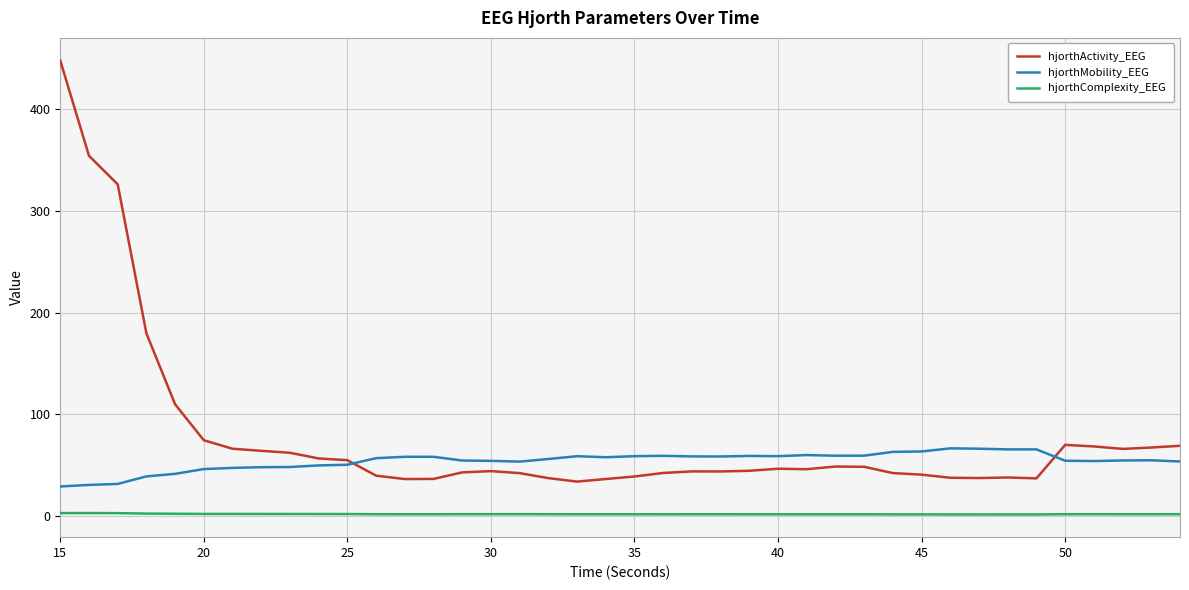

Which series has the largest total across all categories?

hjorthActivity_EEG